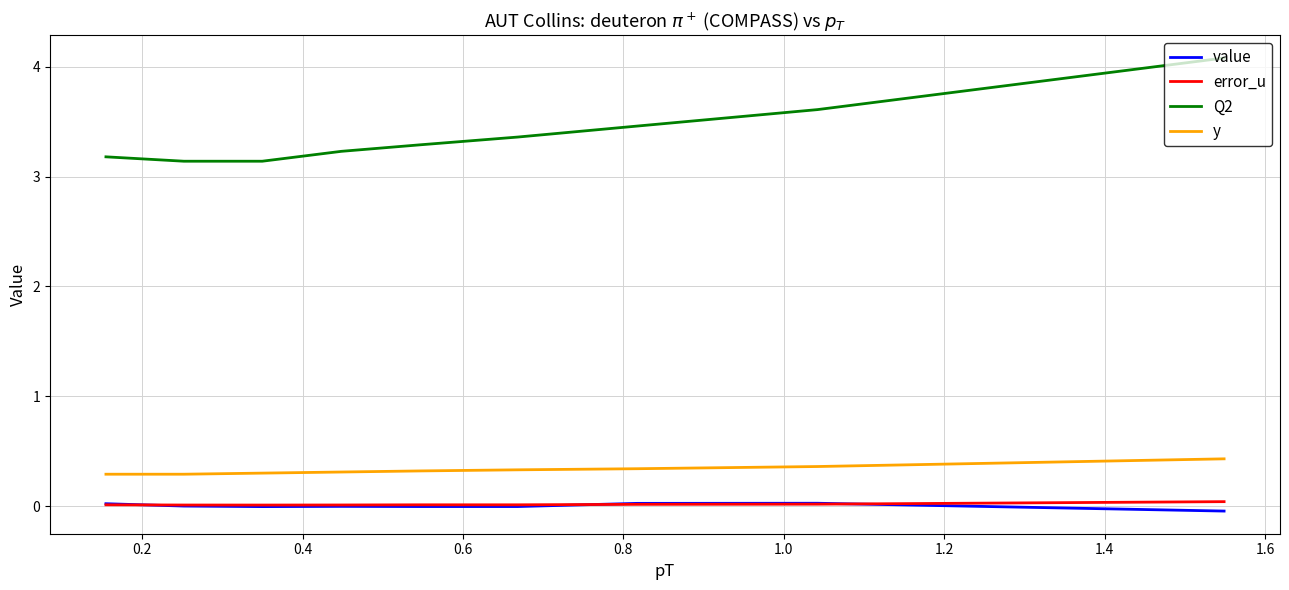

Count the number of categories in the chart.

9